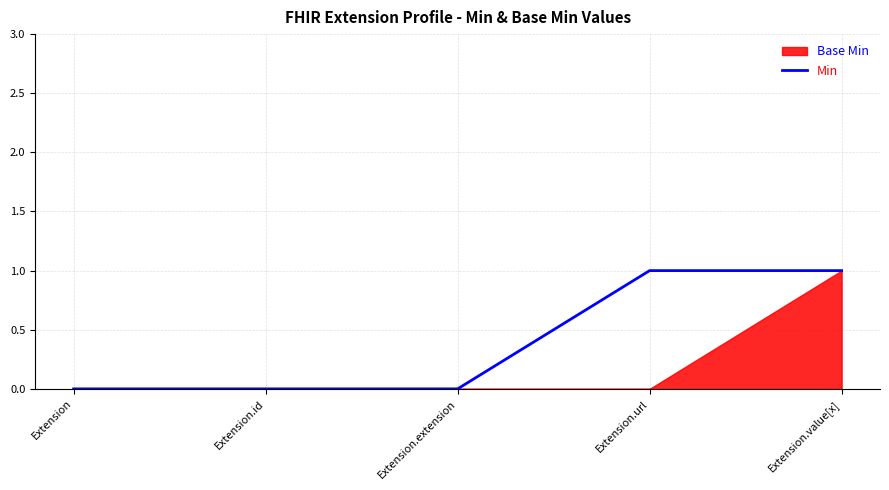

At which label is the value closest to 0?

Extension